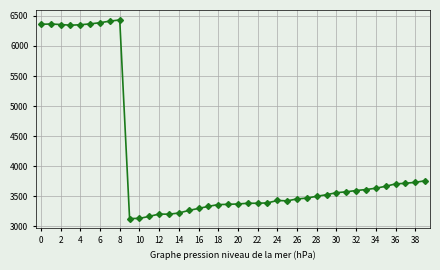

What is the difference between the maximum and minimum values?

3302